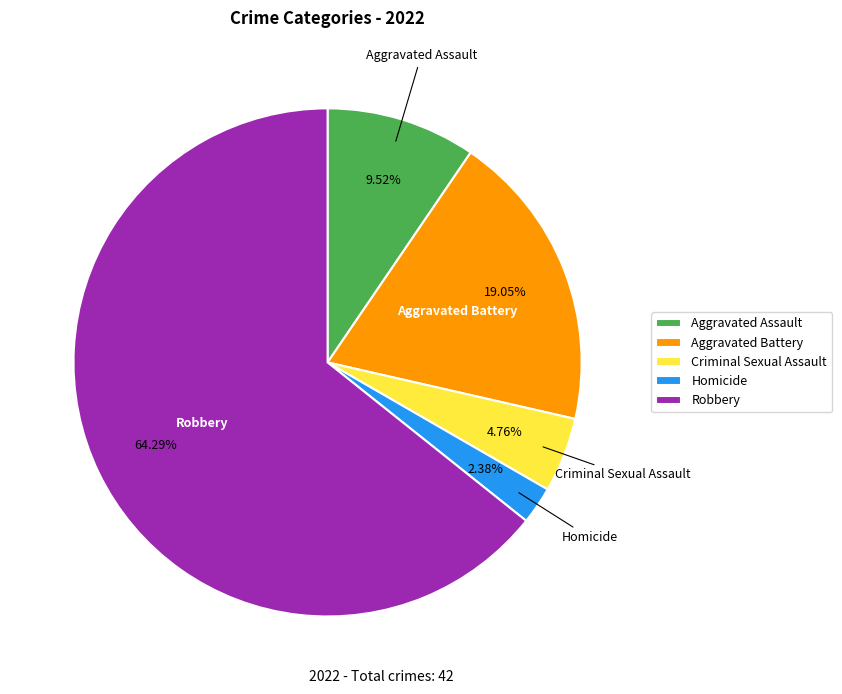

To the nearest percent, what is the difference between the Robbery and Aggravated Assault slice percentages?

55%